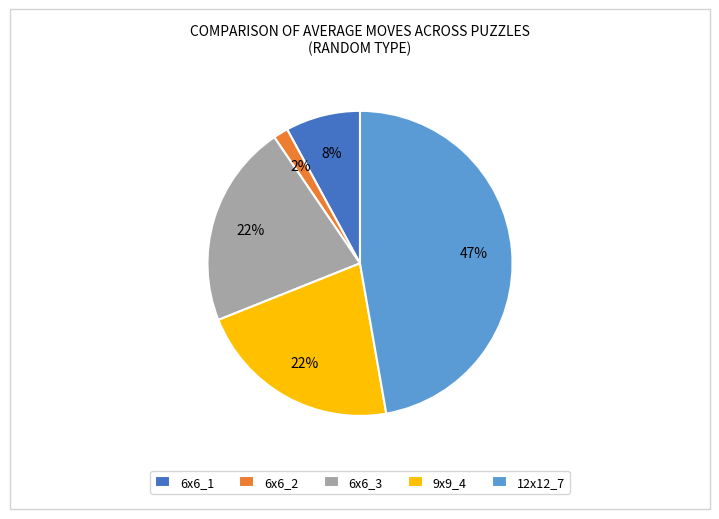

To the nearest percent, what is the difference between the 6x6_3 and 6x6_1 slice percentages?

14%